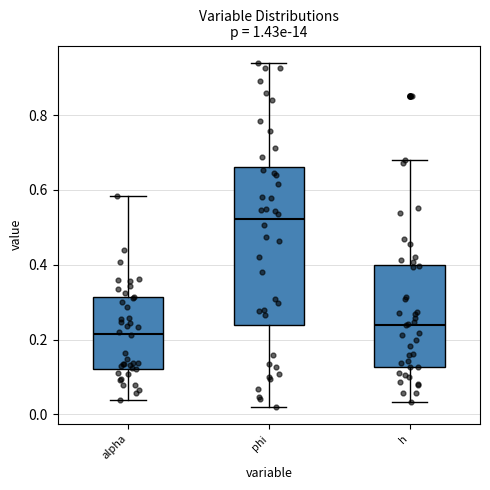

Which box has the highest median line?

phi